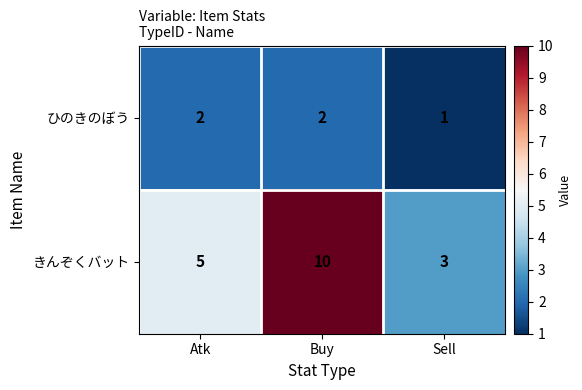

What is the greatest value displayed?

10